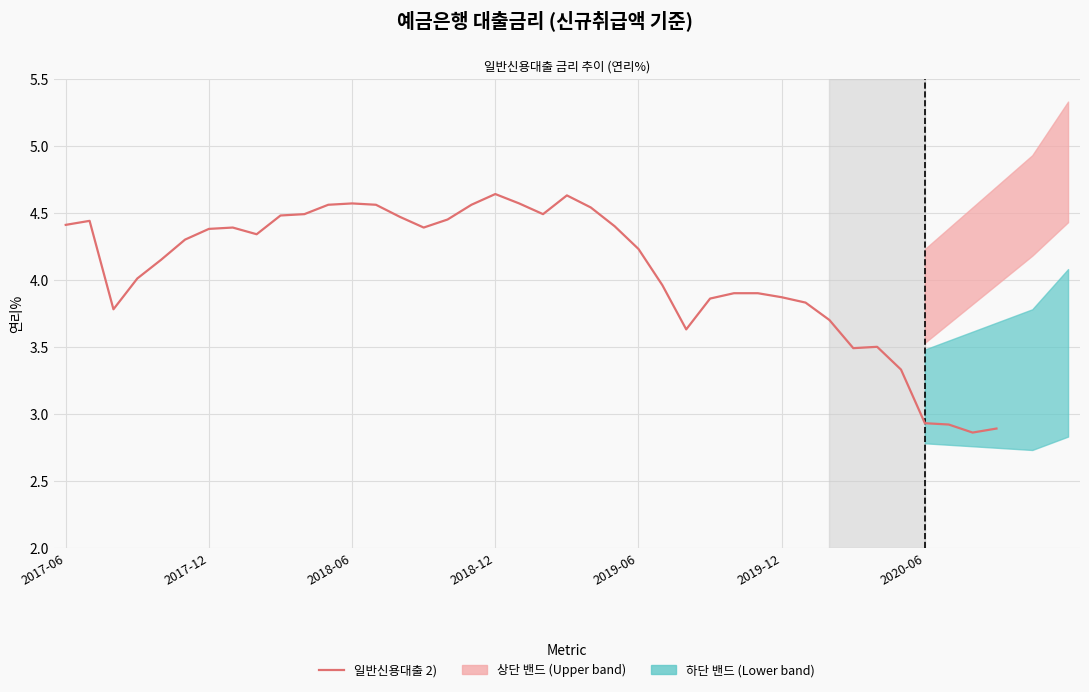

What is the sum of all values?

162.8